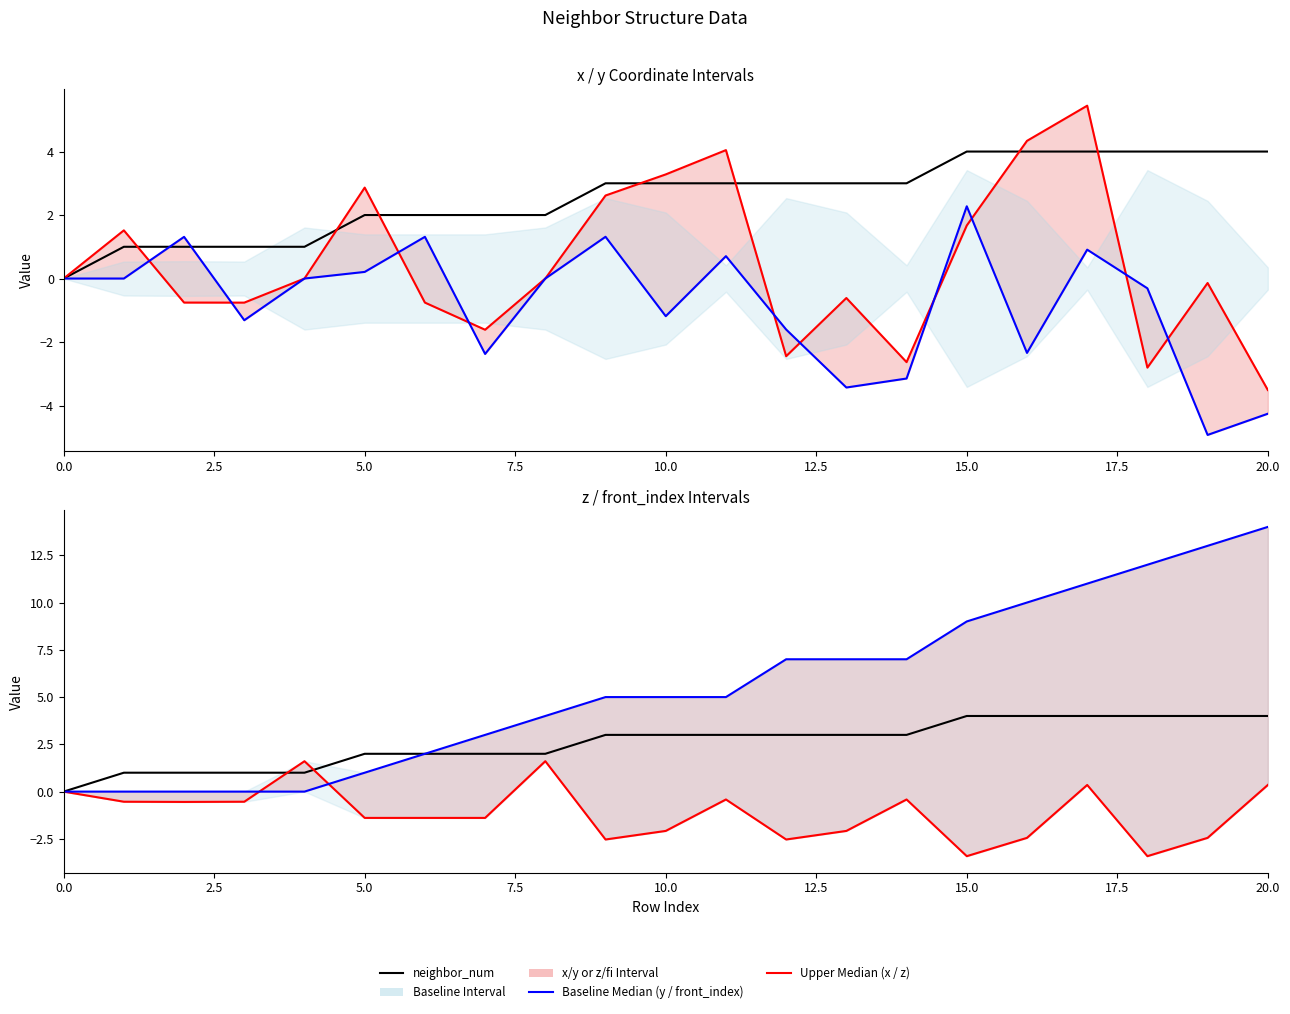

What is the average value of the x coordinate series?

0.5